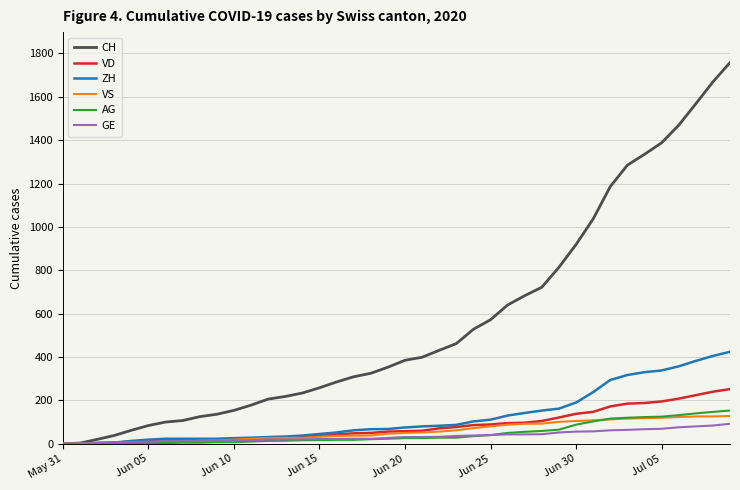

Which series has the largest total across all categories?

CH